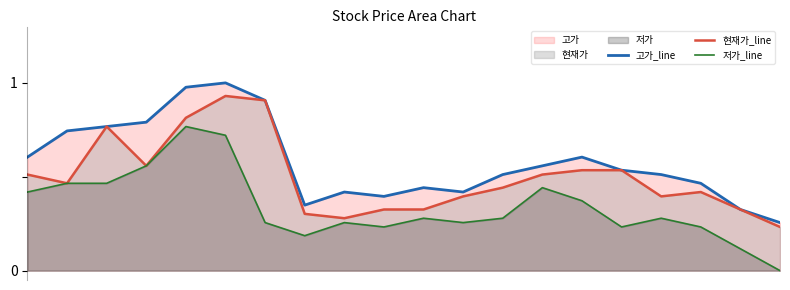

What is the approximate value of 현재가_line at 1?

0.5